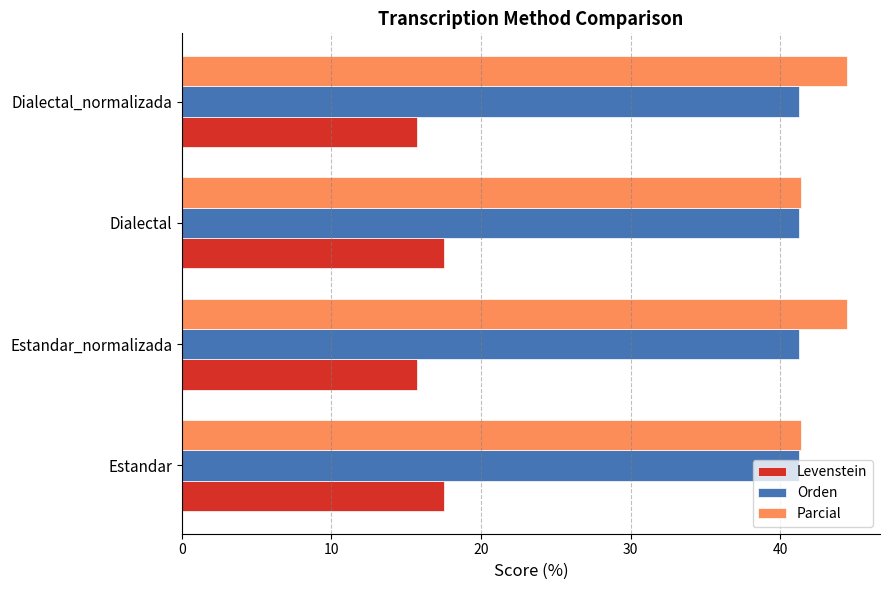

The value of Parcial at Estandar_normalizada is 44.4. True or false?

True